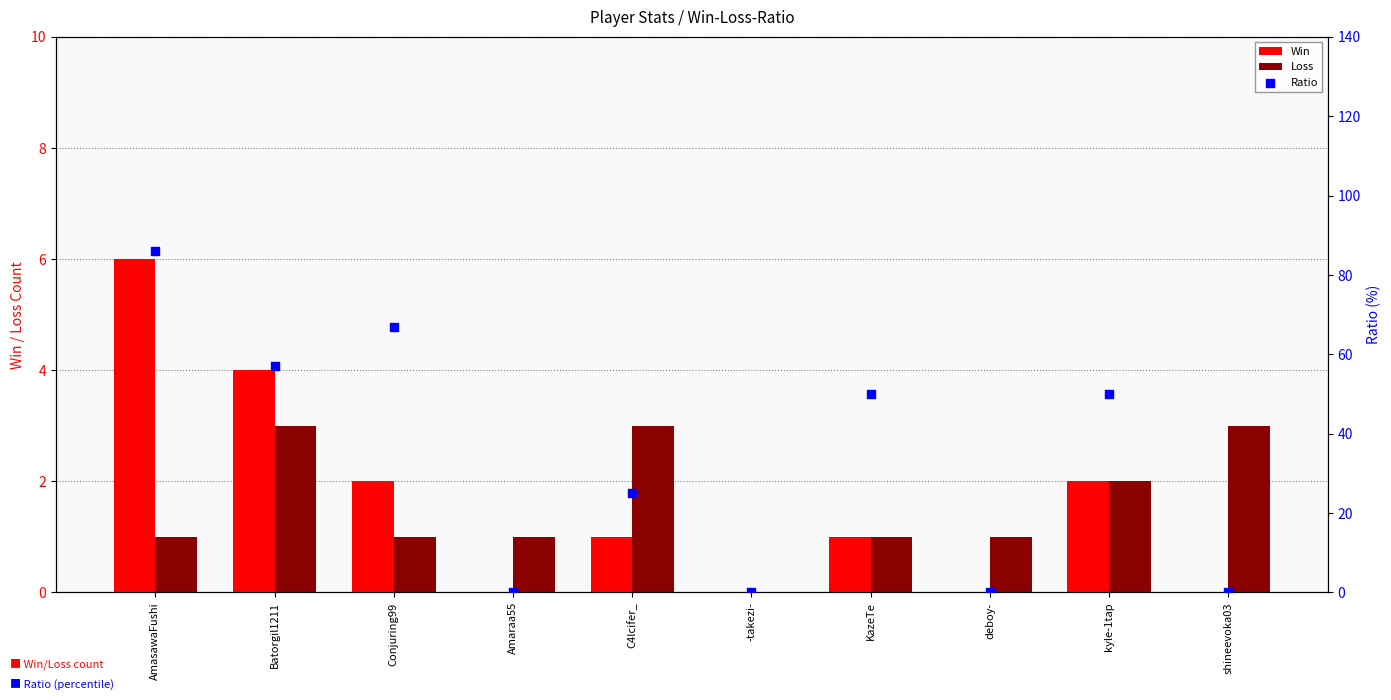

At how many categories does at least one series exceed 15?

6